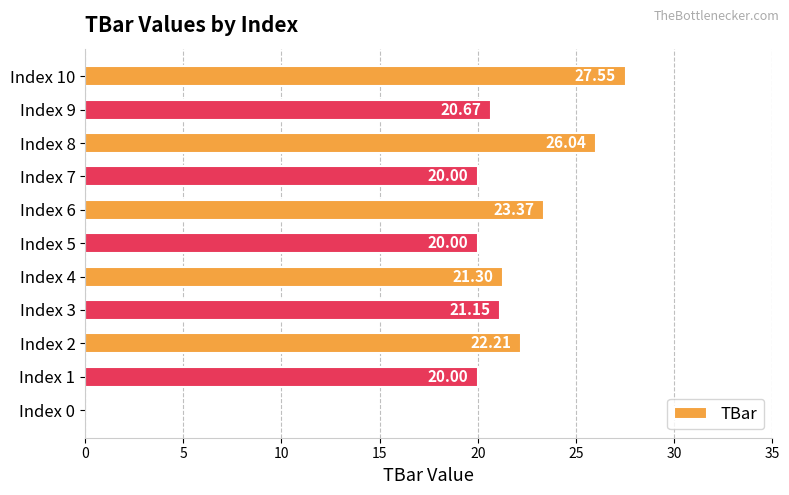

What is the sum of all values?

222.3